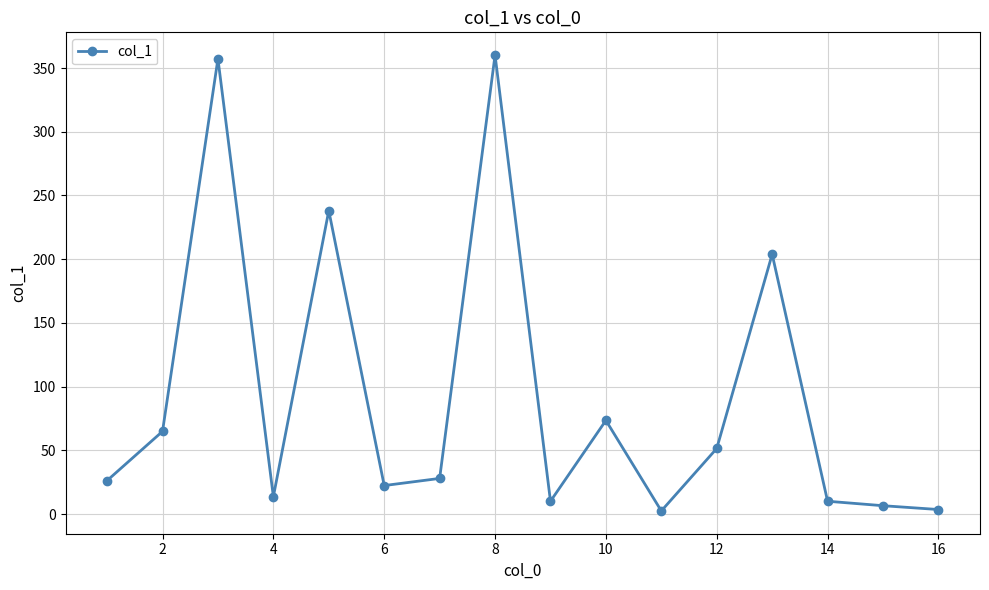

What is the greatest value displayed?

360.1